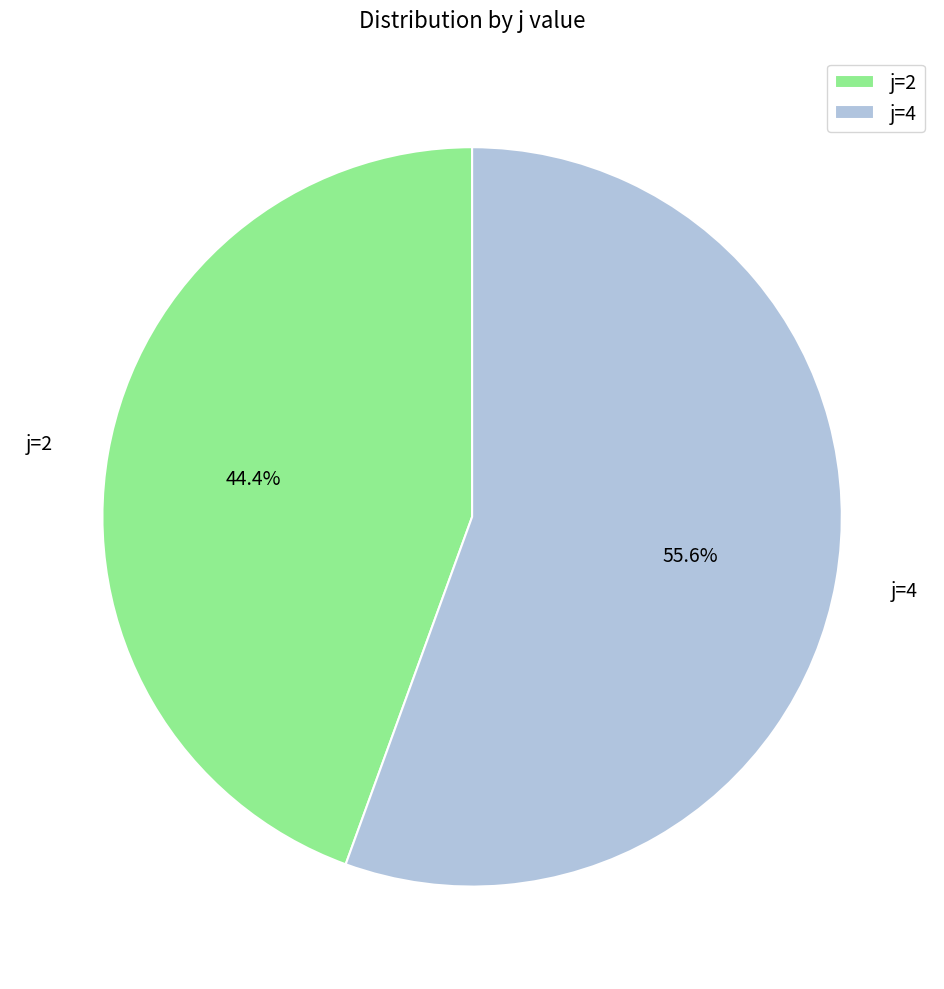

Does j=4 represent more than half of the total?

Yes